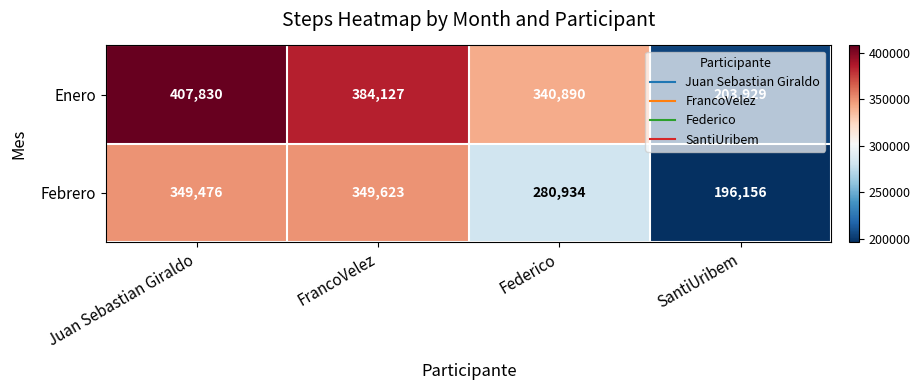

What is the minimum value shown in the chart?

196156